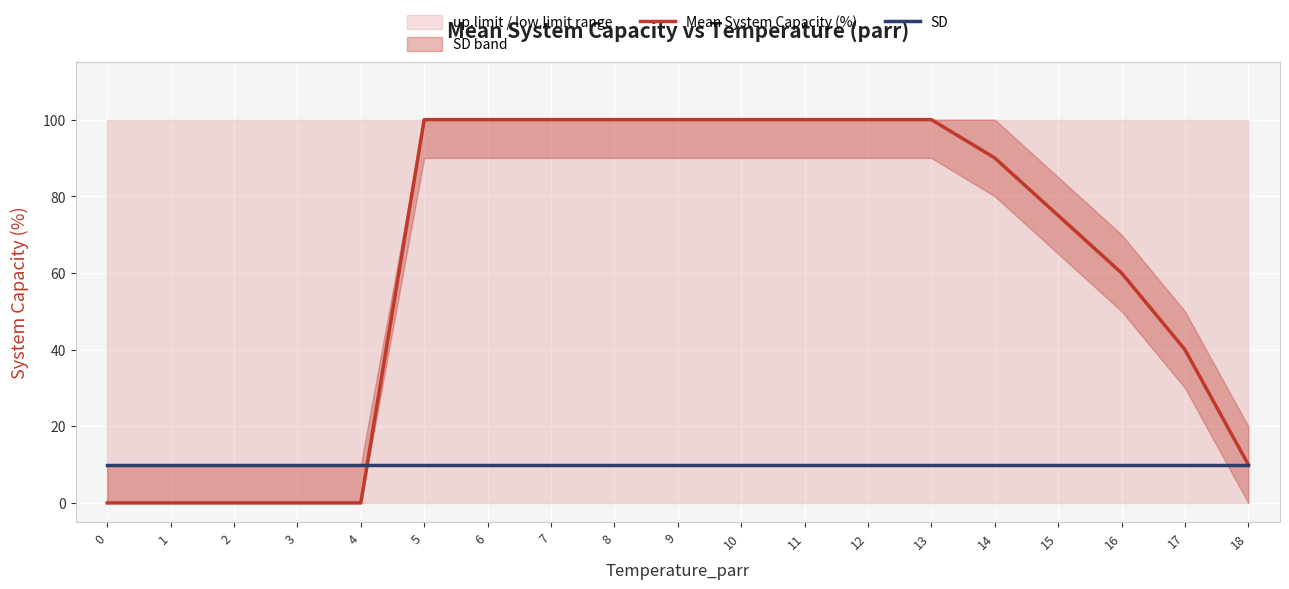

How many data points in Mean System Capacity (%) are above 90?

9